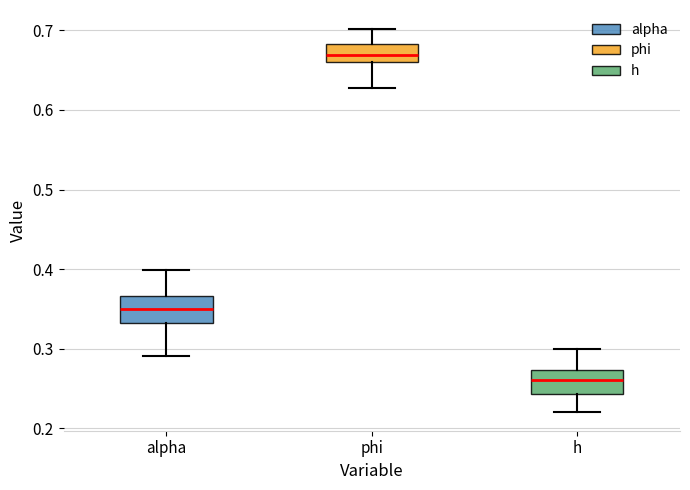

Reading left to right, transcribe this box plot: for each box, give where its median line is, the range the box spans, and where its two whiskers end, as read against the y-axis. The values are not printed on the chart, so give them approximately, as read against the axis.

alpha: median 0.35, box 0.33 to 0.37, whiskers 0.29 to 0.40
phi: median 0.67, box 0.66 to 0.68, whiskers 0.63 to 0.70
h: median 0.26, box 0.24 to 0.27, whiskers 0.22 to 0.30